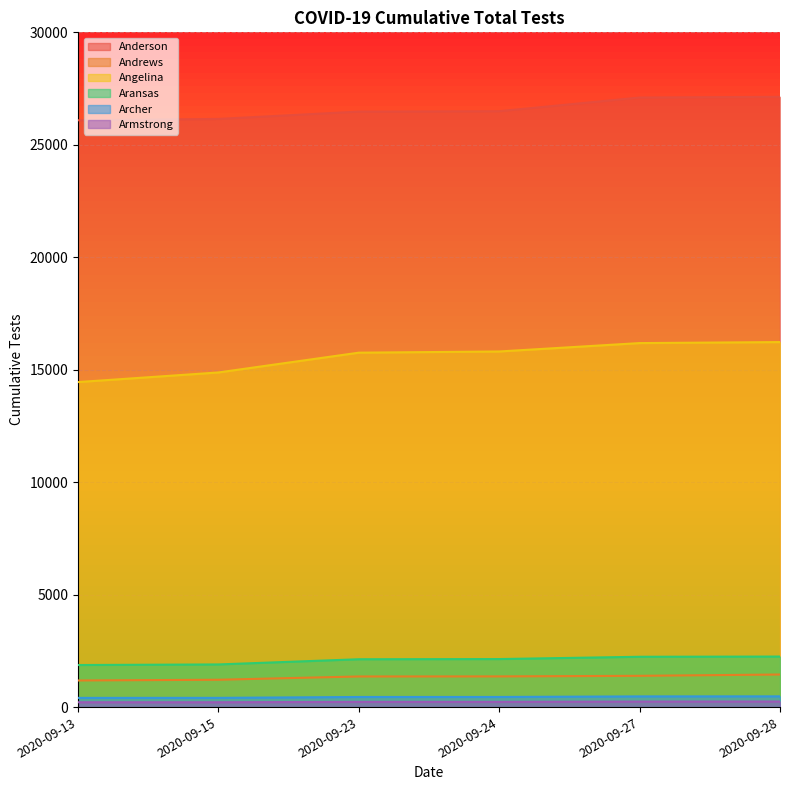

Where does the Andrews series first go above 1367?

2020-09-27